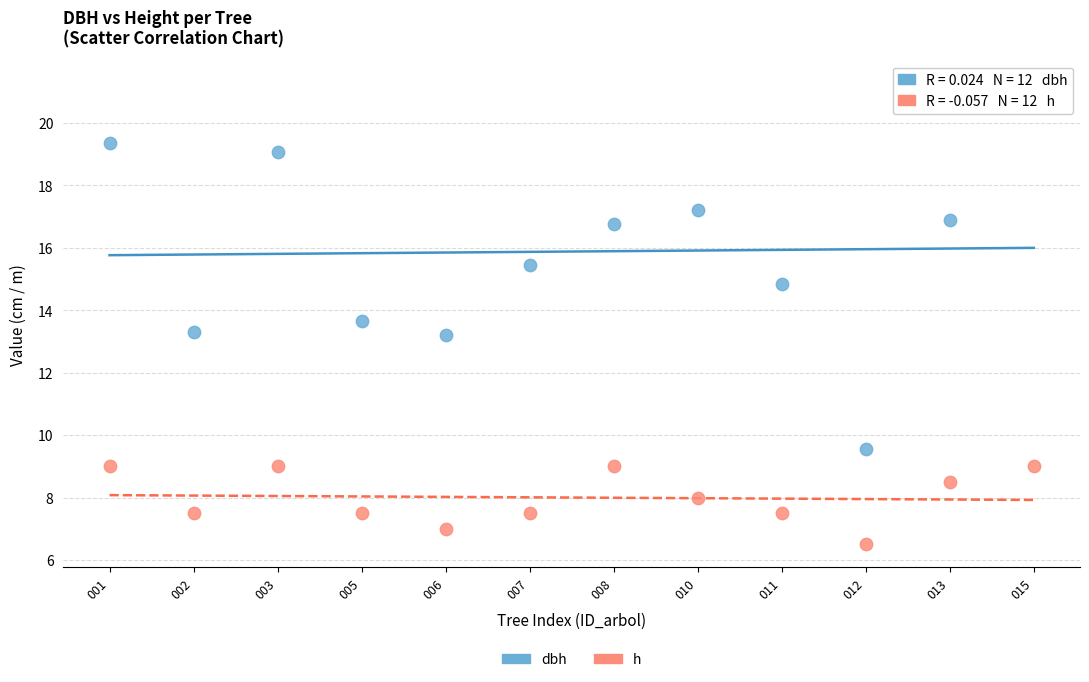

Which series has the widest spread of Y values?

dbh